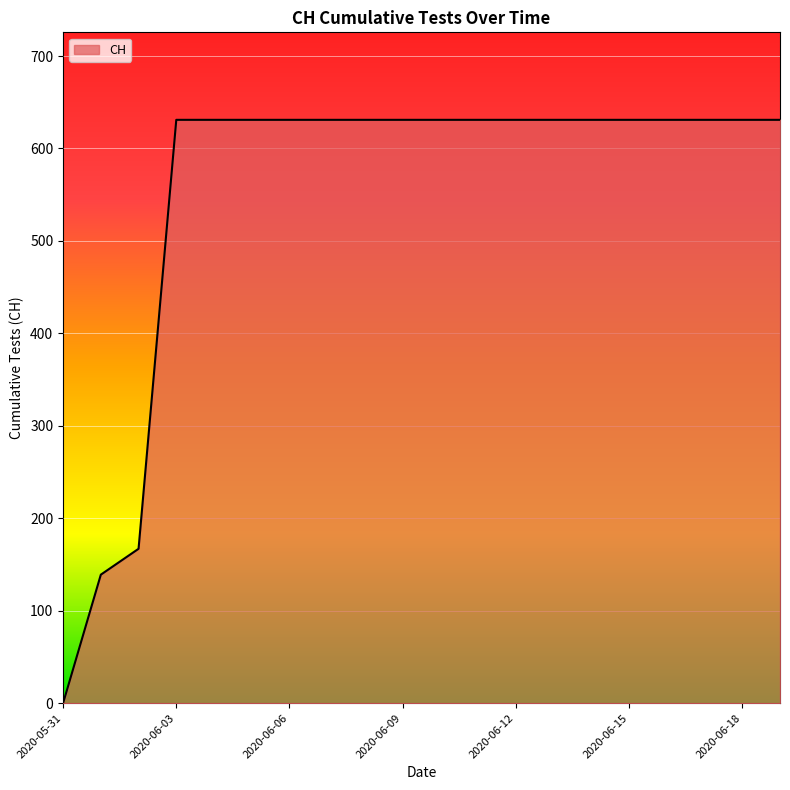

What is the value of the 10th point from the left?

631